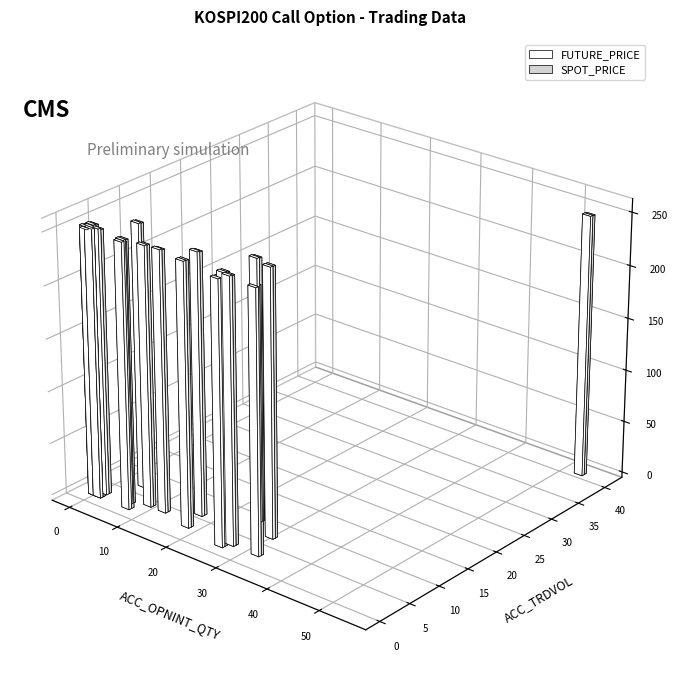

What is the maximum value for ACC_OPNINT_QTY?

54.0